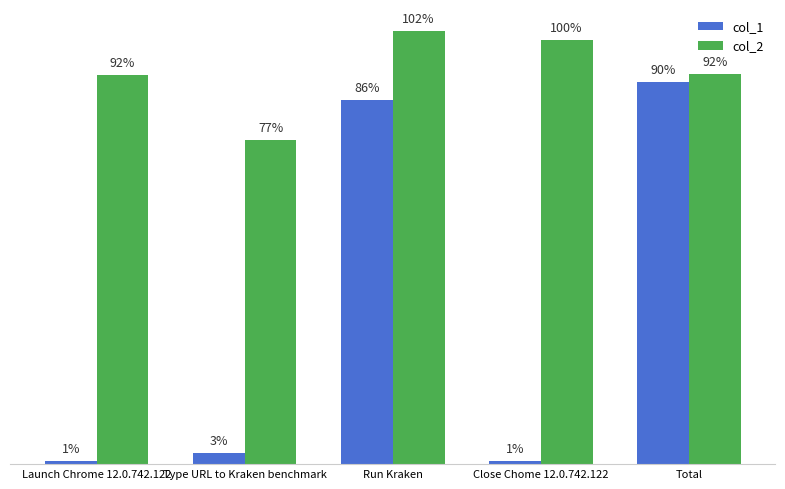

Rank the series at Launch Chrome 12.0.742.122 from lowest to highest value.

col_1, col_2